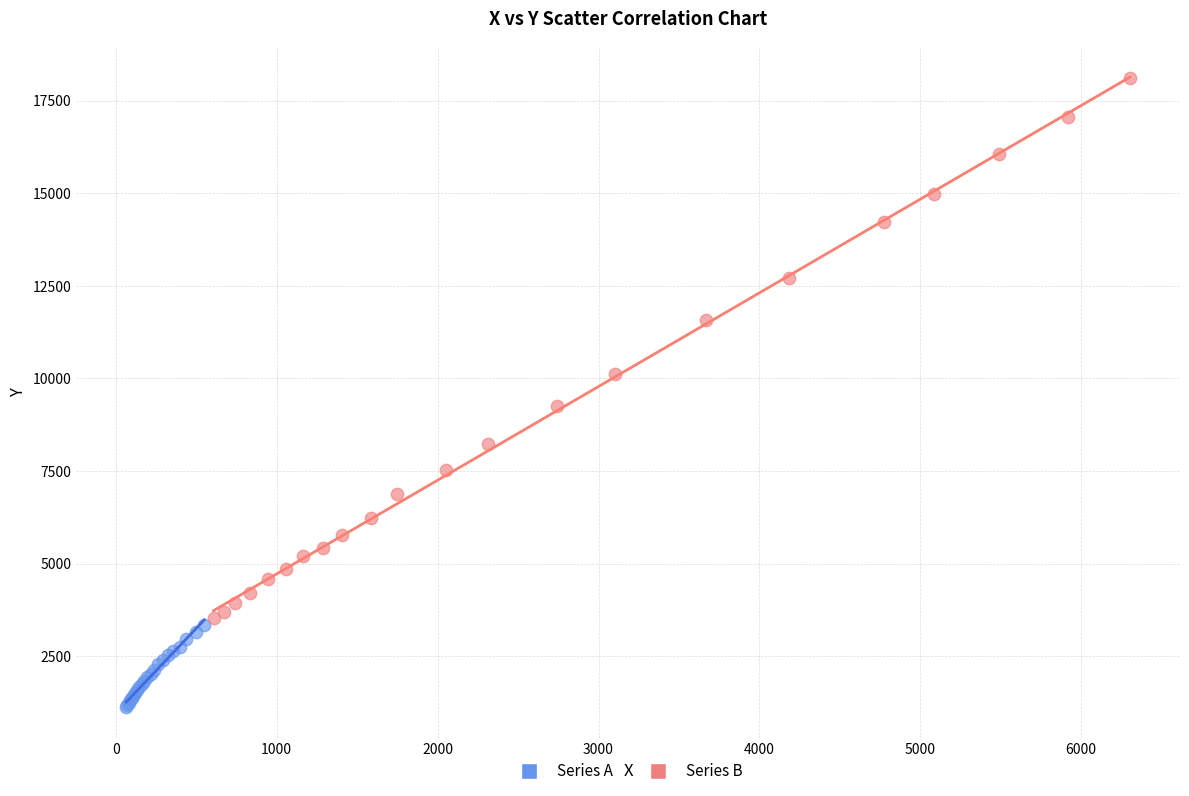

Which series has the largest Y range (max minus min)?

Series B